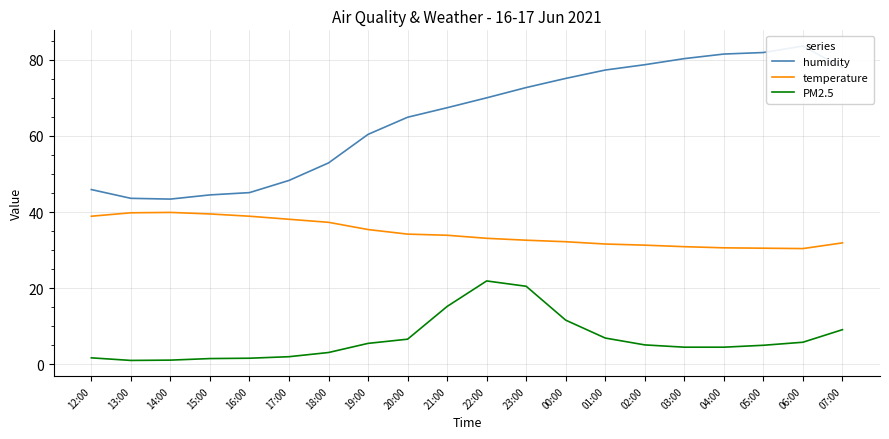

True or false: temperature and PM2.5 cross at least once.

False